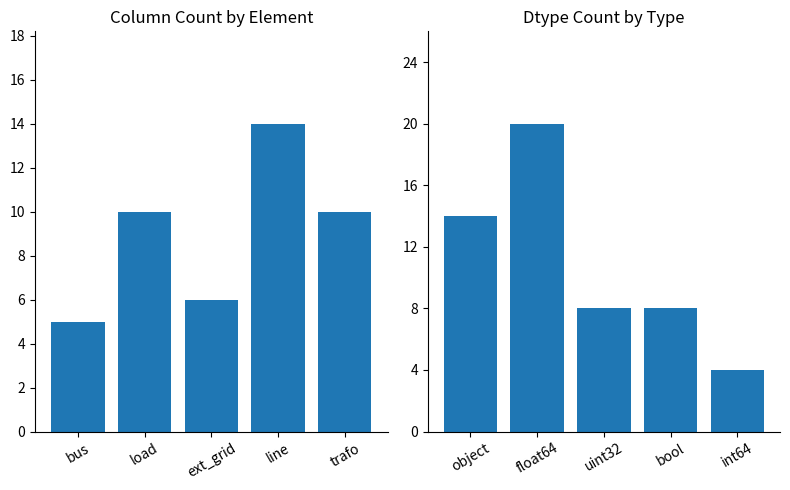

Count the columns values in the range 6 to 10.

3